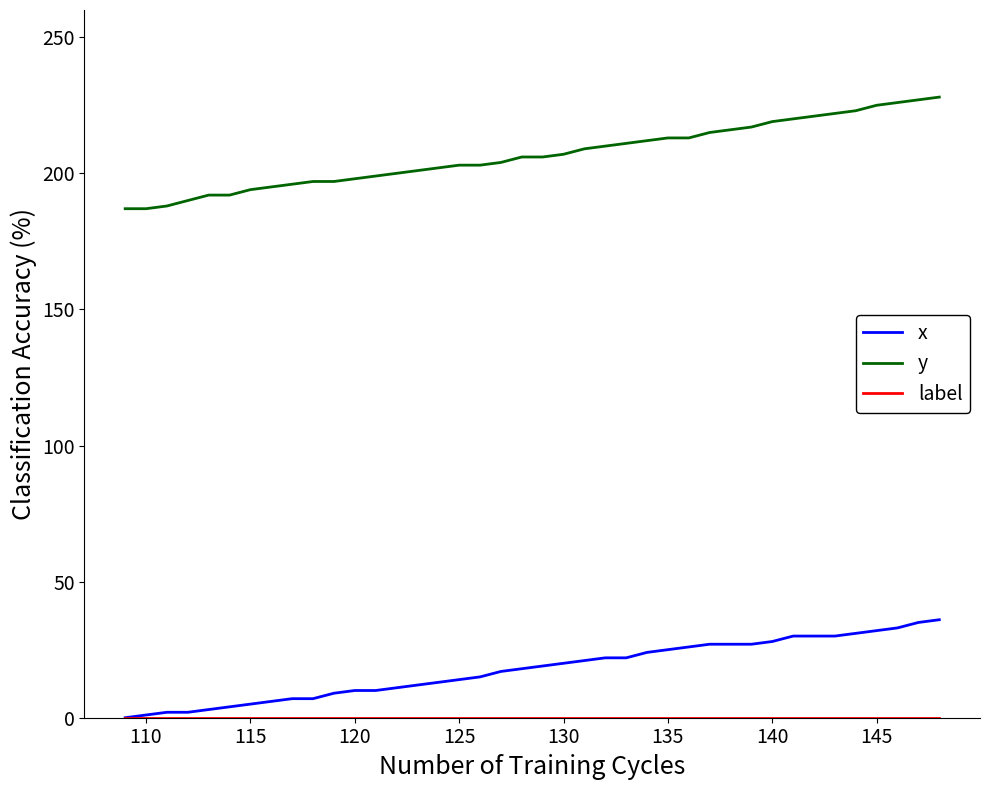

Does the chart display data point markers on the line(s)?

No